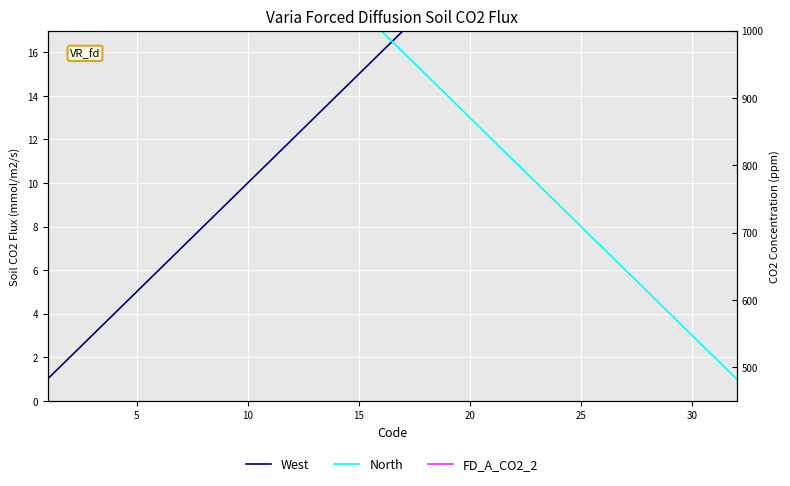

Rank the series by their maximum value, from highest to lowest.

West, North, FD_A_CO2_2